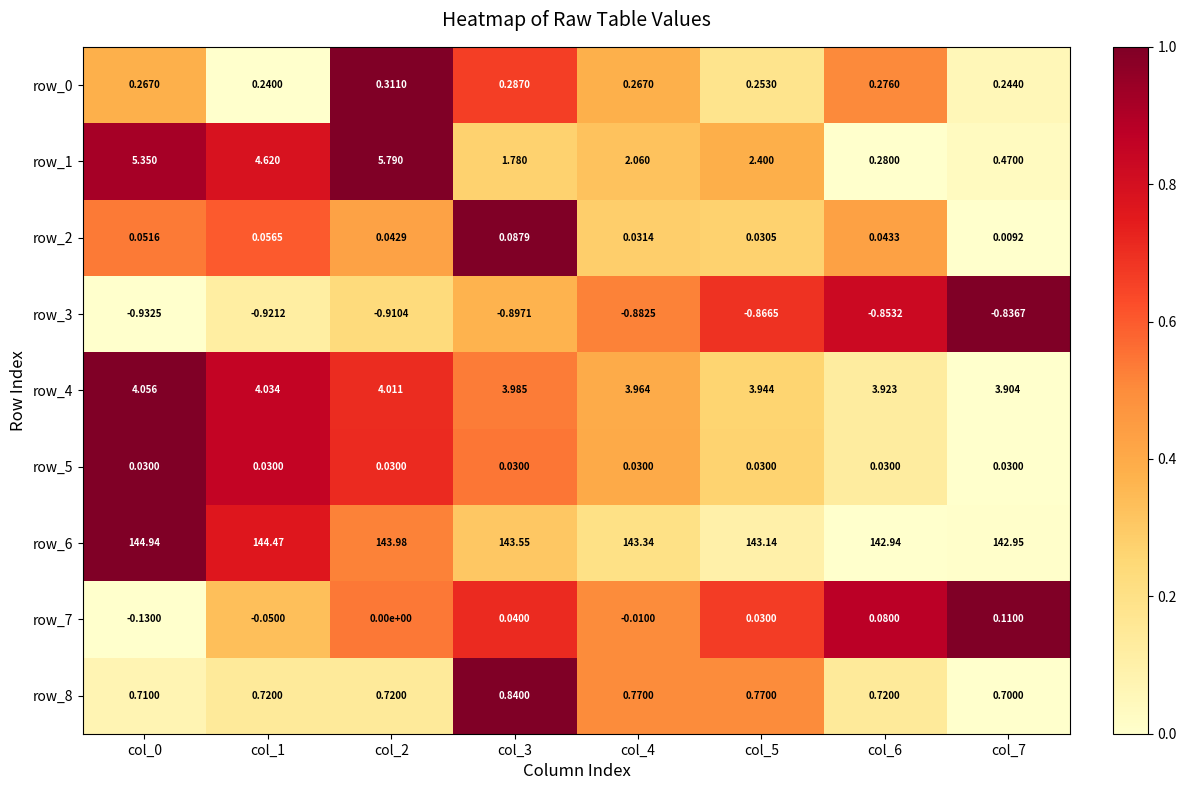

How many categories are shown in the chart?

8